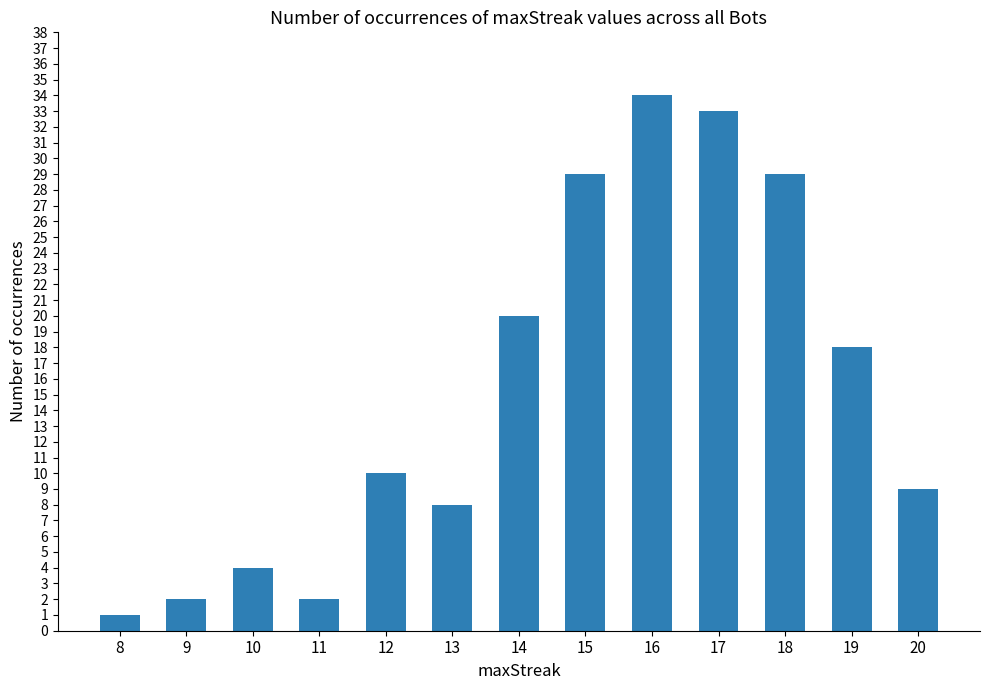

Where is the data nearest to the value 17?

19